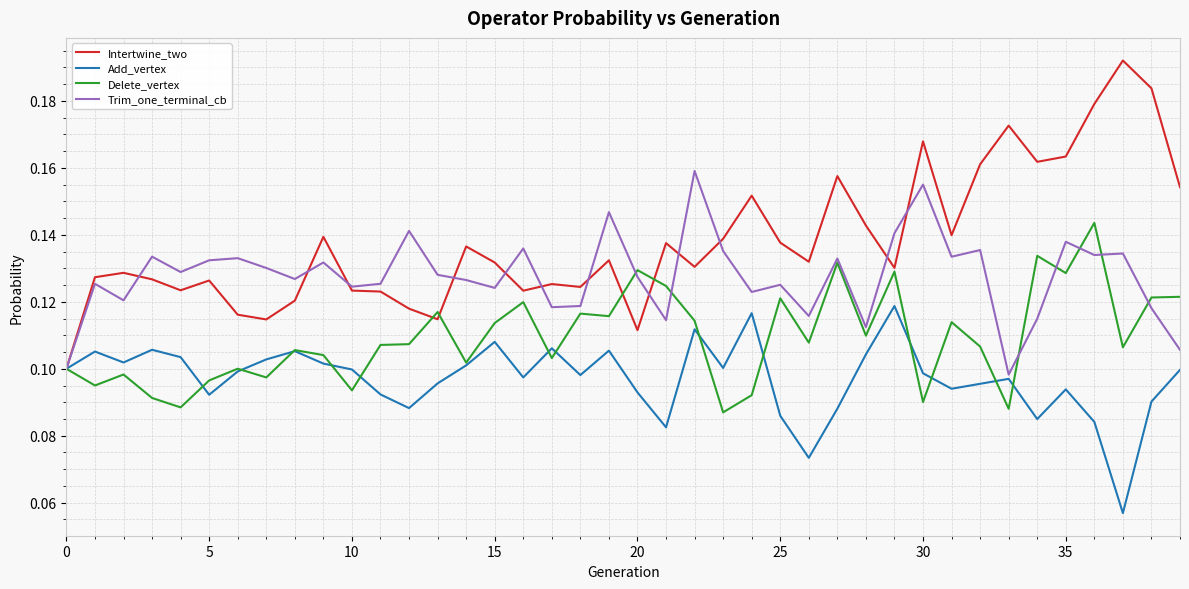

Rank the series by their average value, from lowest to highest.

Add_vertex, Delete_vertex, Trim_one_terminal_cb, Intertwine_two